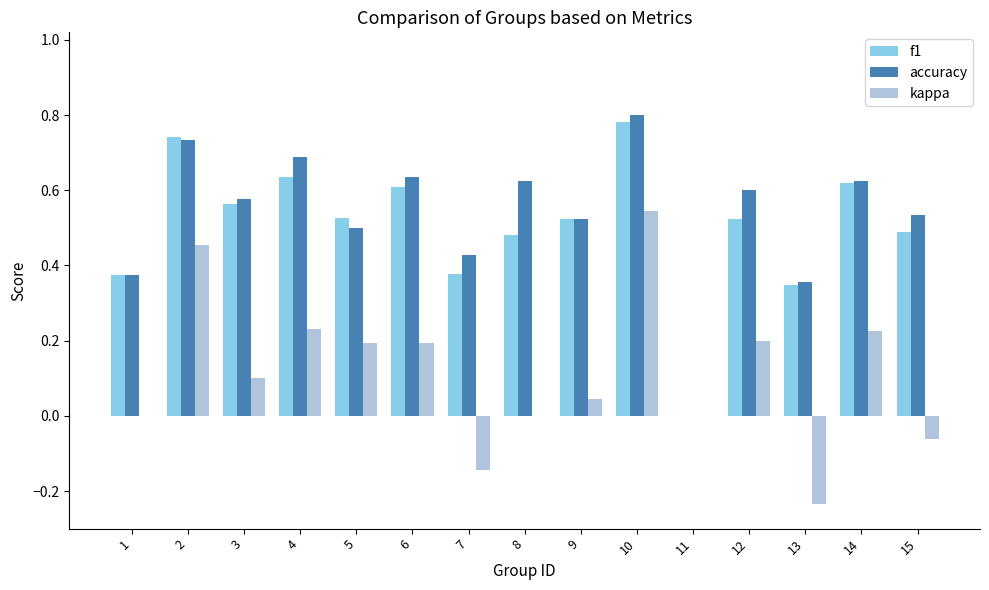

The value of f1 at 1 is 0.1. True or false?

False